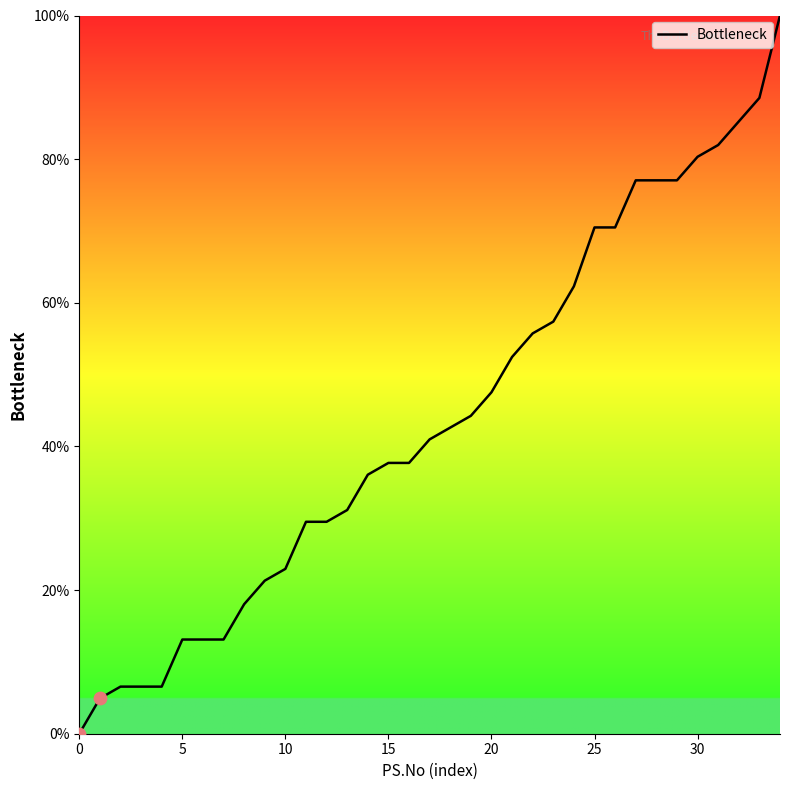

What is the maximum value shown in the chart?

100.0